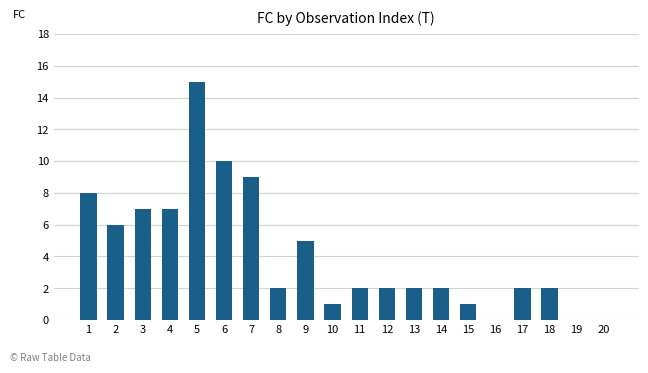

True or false: the data shows 2 at 15.

False